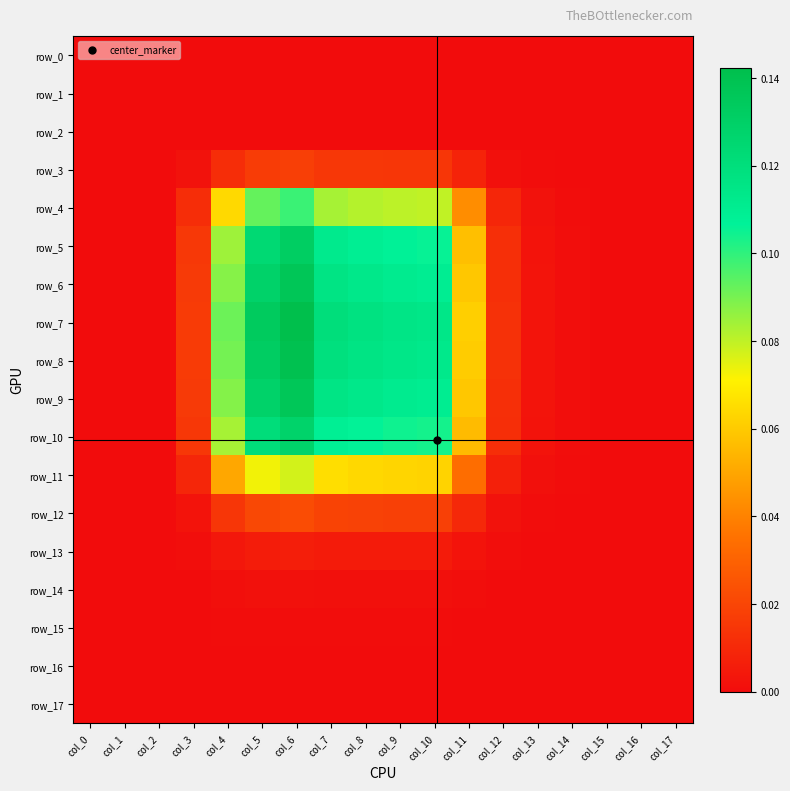

How many data points in row_5 are above 0?

15